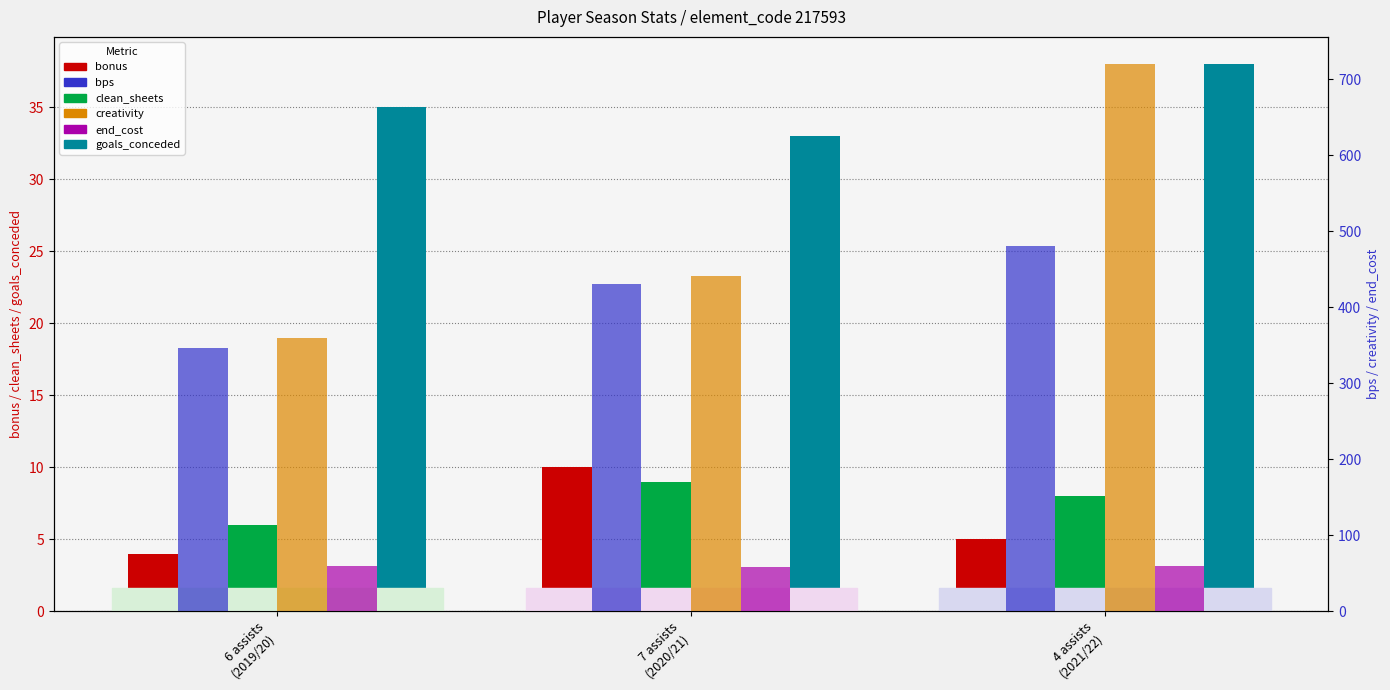

At how many categories does at least one series exceed 127?

3